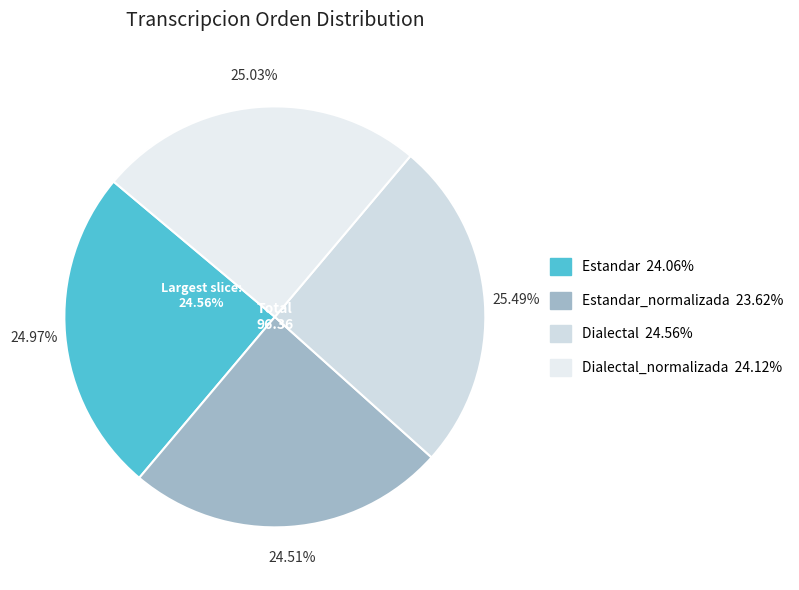

Is it true that Estandar is 25% of the pie?

True